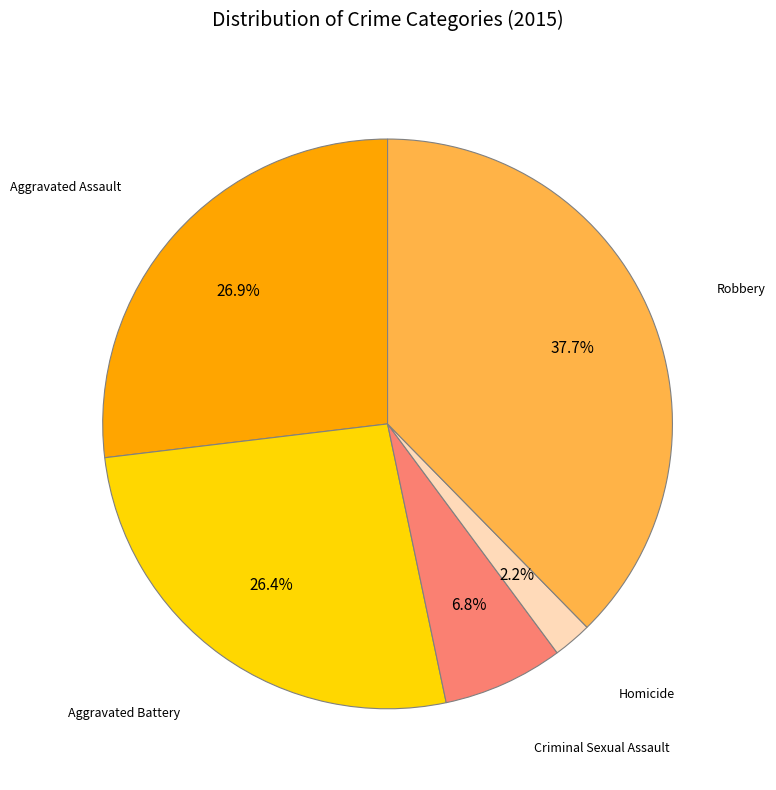

What is the total percentage of Aggravated Battery and Homicide?

28.6%